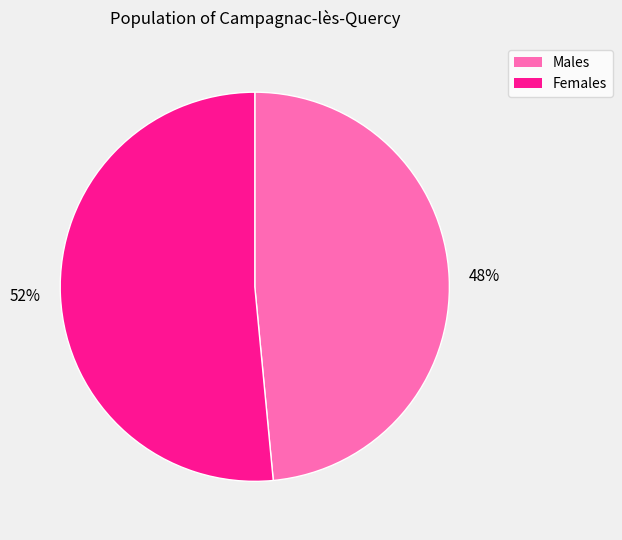

What is the ratio of the value at 48% to the value at 52%?

0.9